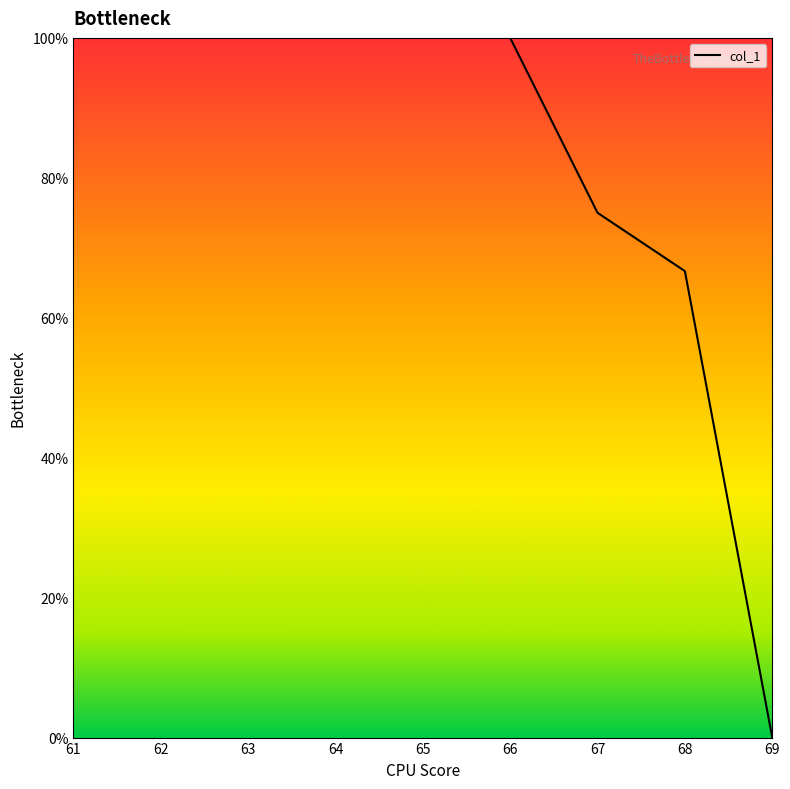

How many values are below 100?

3